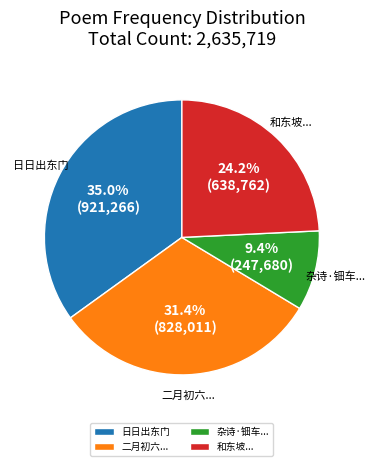

Which slice is the largest?

日日出东门